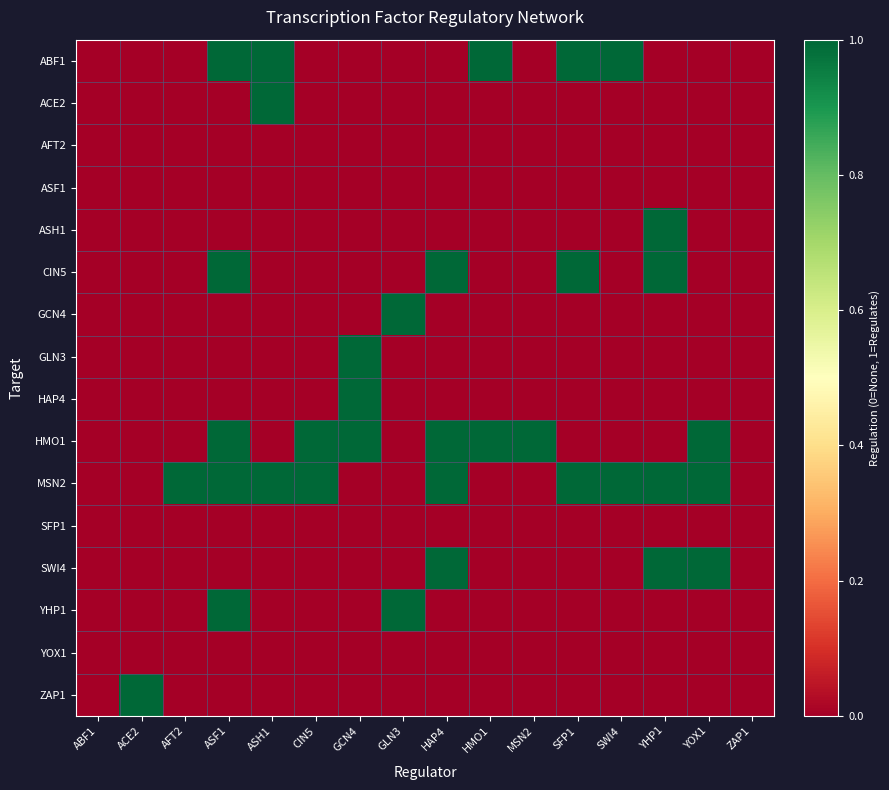

Reading left to right, list all the values displayed in this chart.

ABF1: ABF1=0	ACE2=0	AFT2=0	ASF1=1	ASH1=1	CIN5=0	GCN4=0	GLN3=0	HAP4=0	HMO1=1	MSN2=0	SFP1=1	SWI4=1	YHP1=0	YOX1=0	ZAP1=0
ACE2: ABF1=0	ACE2=0	AFT2=0	ASF1=0	ASH1=1	CIN5=0	GCN4=0	GLN3=0	HAP4=0	HMO1=0	MSN2=0	SFP1=0	SWI4=0	YHP1=0	YOX1=0	ZAP1=0
AFT2: ABF1=0	ACE2=0	AFT2=0	ASF1=0	ASH1=0	CIN5=0	GCN4=0	GLN3=0	HAP4=0	HMO1=0	MSN2=0	SFP1=0	SWI4=0	YHP1=0	YOX1=0	ZAP1=0
ASF1: ABF1=0	ACE2=0	AFT2=0	ASF1=0	ASH1=0	CIN5=0	GCN4=0	GLN3=0	HAP4=0	HMO1=0	MSN2=0	SFP1=0	SWI4=0	YHP1=0	YOX1=0	ZAP1=0
ASH1: ABF1=0	ACE2=0	AFT2=0	ASF1=0	ASH1=0	CIN5=0	GCN4=0	GLN3=0	HAP4=0	HMO1=0	MSN2=0	SFP1=0	SWI4=0	YHP1=1	YOX1=0	ZAP1=0
CIN5: ABF1=0	ACE2=0	AFT2=0	ASF1=1	ASH1=0	CIN5=0	GCN4=0	GLN3=0	HAP4=1	HMO1=0	MSN2=0	SFP1=1	SWI4=0	YHP1=1	YOX1=0	ZAP1=0
GCN4: ABF1=0	ACE2=0	AFT2=0	ASF1=0	ASH1=0	CIN5=0	GCN4=0	GLN3=1	HAP4=0	HMO1=0	MSN2=0	SFP1=0	SWI4=0	YHP1=0	YOX1=0	ZAP1=0
GLN3: ABF1=0	ACE2=0	AFT2=0	ASF1=0	ASH1=0	CIN5=0	GCN4=1	GLN3=0	HAP4=0	HMO1=0	MSN2=0	SFP1=0	SWI4=0	YHP1=0	YOX1=0	ZAP1=0
HAP4: ABF1=0	ACE2=0	AFT2=0	ASF1=0	ASH1=0	CIN5=0	GCN4=1	GLN3=0	HAP4=0	HMO1=0	MSN2=0	SFP1=0	SWI4=0	YHP1=0	YOX1=0	ZAP1=0
HMO1: ABF1=0	ACE2=0	AFT2=0	ASF1=1	ASH1=0	CIN5=1	GCN4=1	GLN3=0	HAP4=1	HMO1=1	MSN2=1	SFP1=0	SWI4=0	YHP1=0	YOX1=1	ZAP1=0
MSN2: ABF1=0	ACE2=0	AFT2=1	ASF1=1	ASH1=1	CIN5=1	GCN4=0	GLN3=0	HAP4=1	HMO1=0	MSN2=0	SFP1=1	SWI4=1	YHP1=1	YOX1=1	ZAP1=0
SFP1: ABF1=0	ACE2=0	AFT2=0	ASF1=0	ASH1=0	CIN5=0	GCN4=0	GLN3=0	HAP4=0	HMO1=0	MSN2=0	SFP1=0	SWI4=0	YHP1=0	YOX1=0	ZAP1=0
SWI4: ABF1=0	ACE2=0	AFT2=0	ASF1=0	ASH1=0	CIN5=0	GCN4=0	GLN3=0	HAP4=1	HMO1=0	MSN2=0	SFP1=0	SWI4=0	YHP1=1	YOX1=1	ZAP1=0
YHP1: ABF1=0	ACE2=0	AFT2=0	ASF1=1	ASH1=0	CIN5=0	GCN4=0	GLN3=1	HAP4=0	HMO1=0	MSN2=0	SFP1=0	SWI4=0	YHP1=0	YOX1=0	ZAP1=0
YOX1: ABF1=0	ACE2=0	AFT2=0	ASF1=0	ASH1=0	CIN5=0	GCN4=0	GLN3=0	HAP4=0	HMO1=0	MSN2=0	SFP1=0	SWI4=0	YHP1=0	YOX1=0	ZAP1=0
ZAP1: ABF1=0	ACE2=1	AFT2=0	ASF1=0	ASH1=0	CIN5=0	GCN4=0	GLN3=0	HAP4=0	HMO1=0	MSN2=0	SFP1=0	SWI4=0	YHP1=0	YOX1=0	ZAP1=0